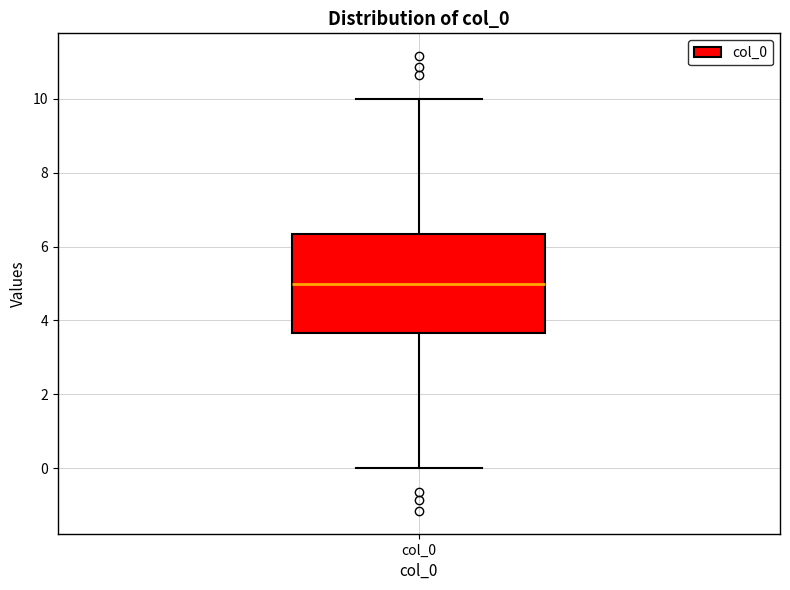

Read this box plot against the y-axis: the position of the median line, the range covered by the box, and the ends of both whiskers. The values are not printed on the chart, so give them approximately, as read against the axis.

median 5.0, box 3.6 to 6.4, whiskers 0.0 to 10.0